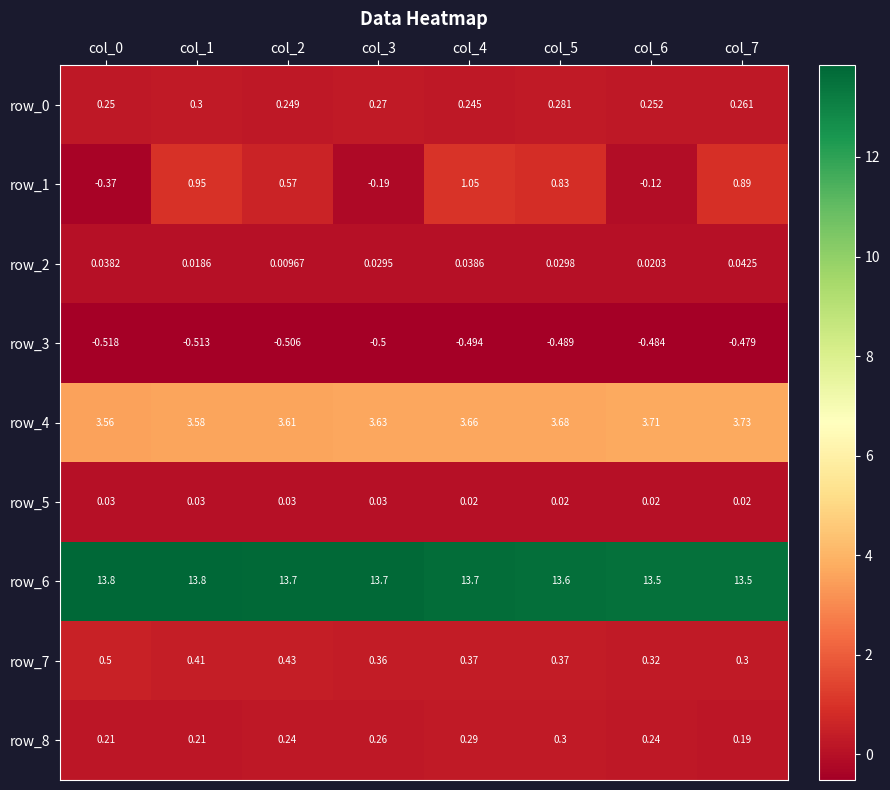

What is the difference between the maximum and second lowest values in the row_7 series?

0.2